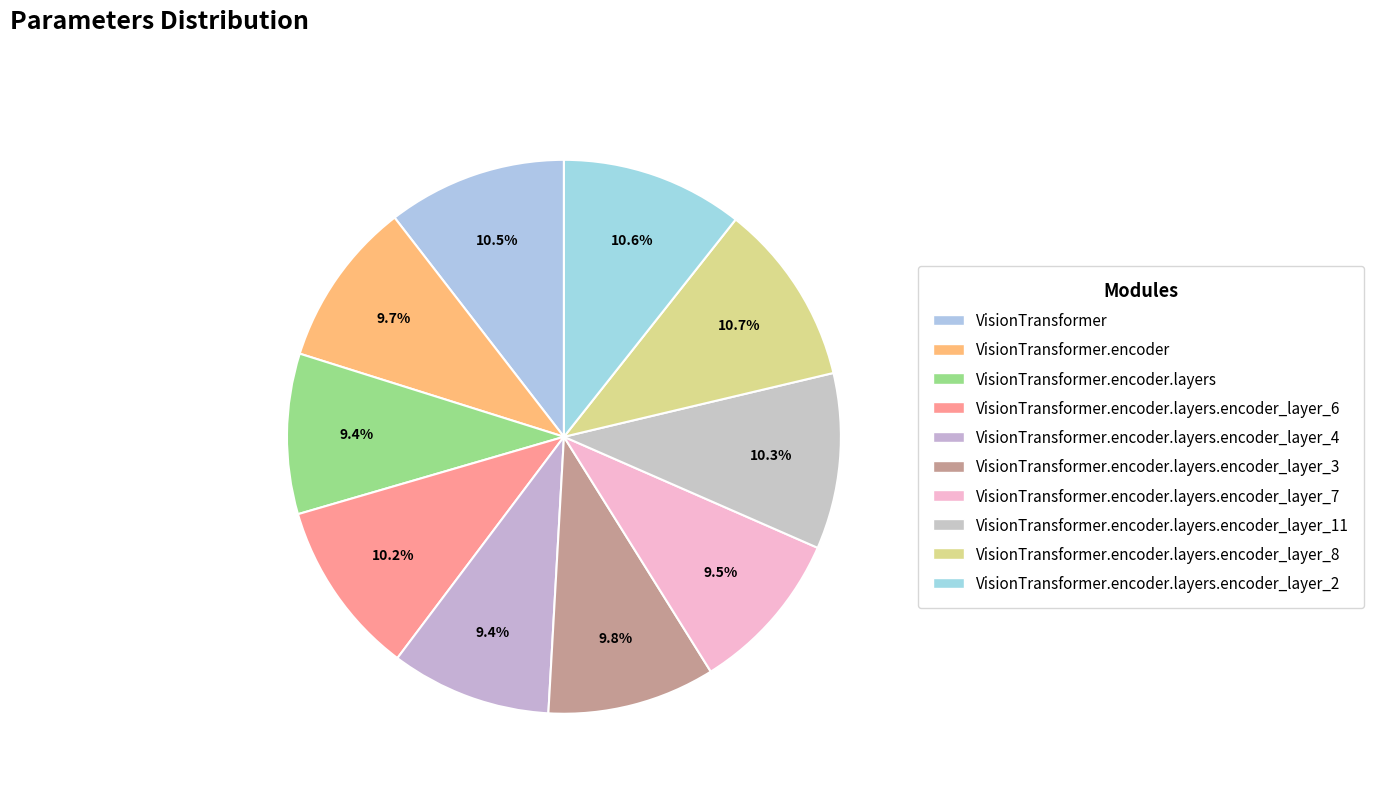

How many segments does this pie chart have?

10